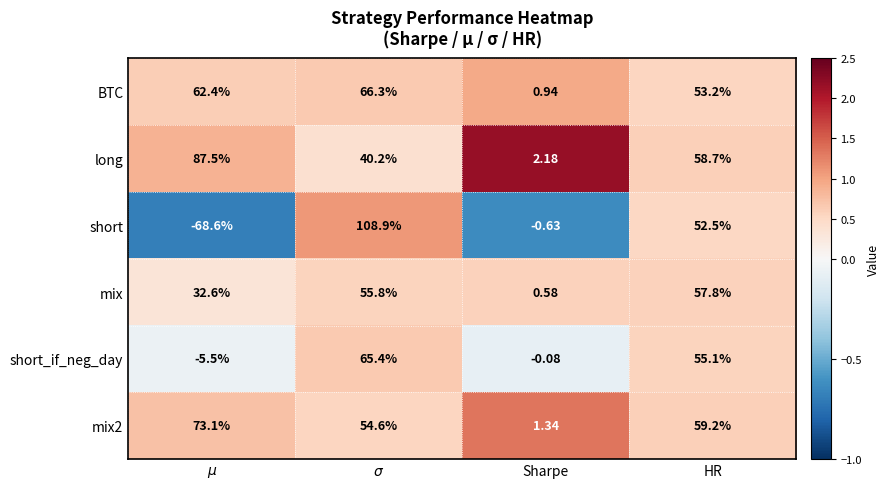

Which series has the widest spread of values?

short